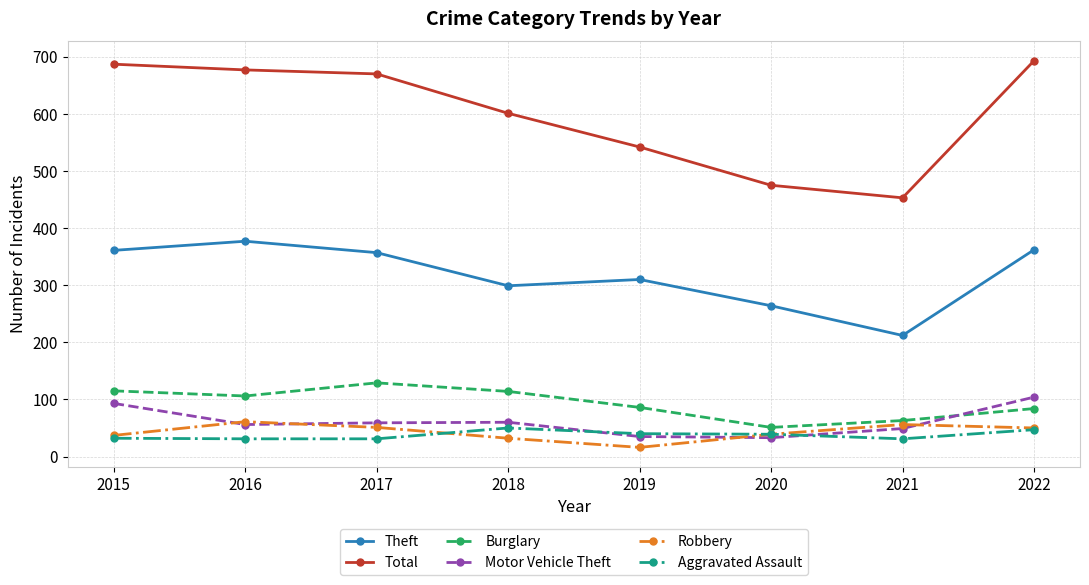

What is the maximum value for Motor Vehicle Theft?

104